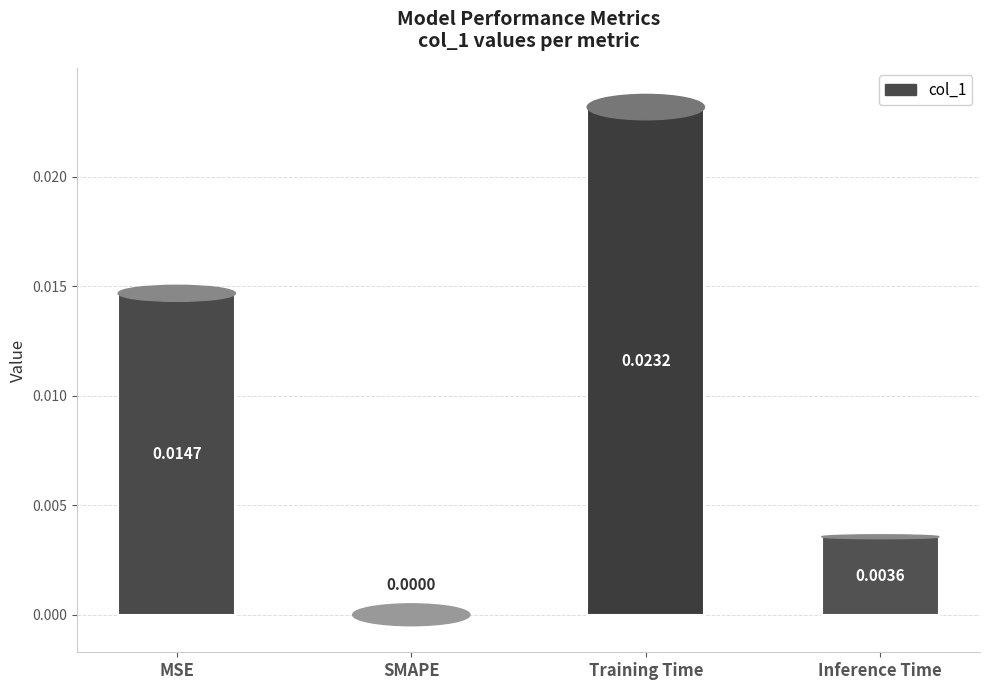

Are the bars horizontal?

No